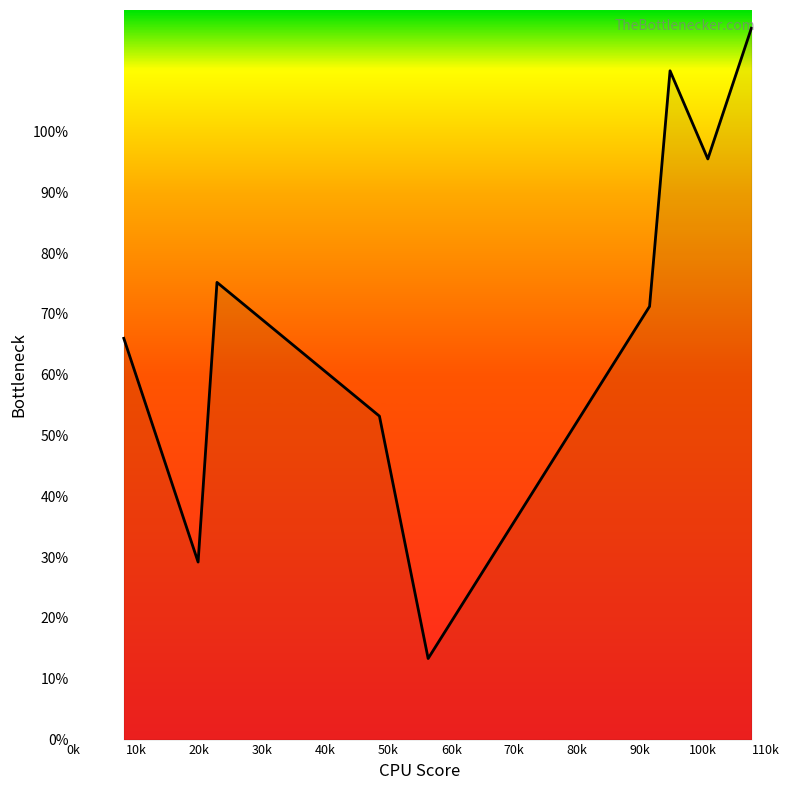

What is the minimum value shown in the chart?

13.3